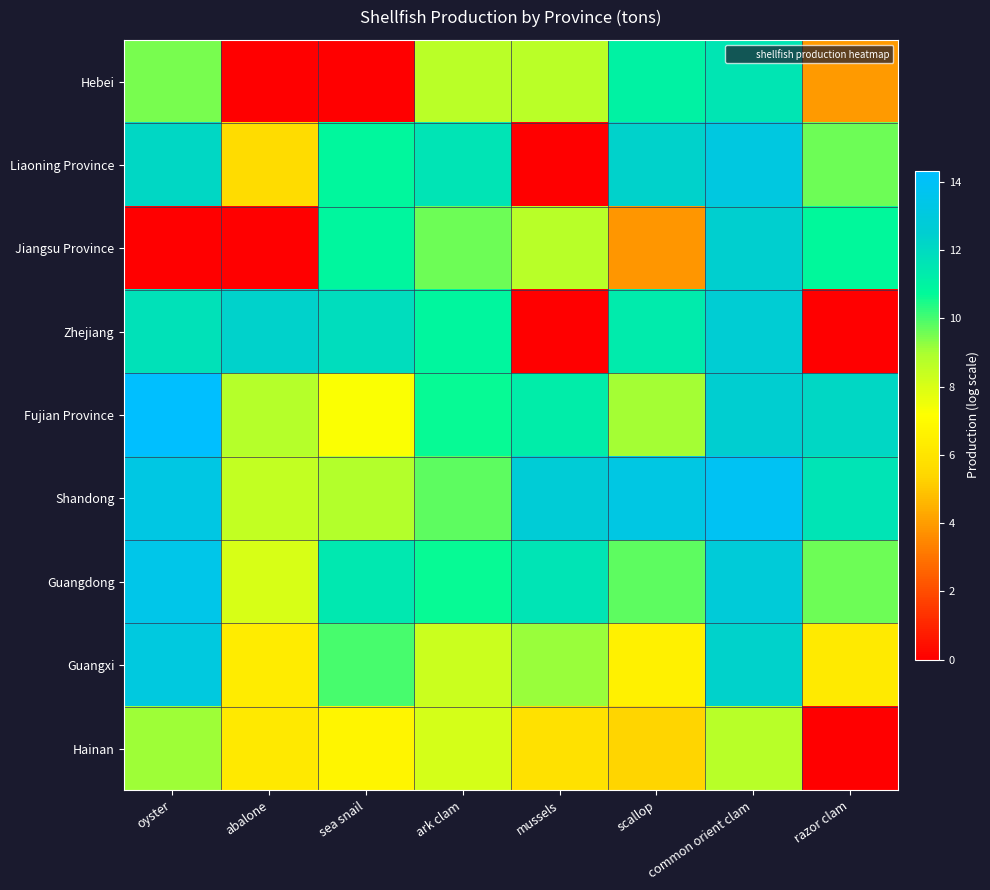

Reading left to right, extract all data points from this chart.

Hebei: oyster=9.5	abalone=0.0	sea snail=0.0	ark clam=8.7	mussels=8.6	scallop=11.0	common orient clam=11.6	razor clam=3.9
Liaoning Province: oyster=12.1	abalone=5.6	sea snail=10.8	ark clam=11.6	mussels=0.0	scallop=12.4	common orient clam=13.2	razor clam=9.6
Jiangsu Province: oyster=0.0	abalone=0.0	sea snail=10.9	ark clam=9.6	mussels=8.7	scallop=3.8	common orient clam=12.5	razor clam=10.8
Zhejiang: oyster=11.7	abalone=12.3	sea snail=11.9	ark clam=10.9	mussels=0.0	scallop=11.3	common orient clam=12.6	razor clam=0.0
Fujian Province: oyster=14.3	abalone=8.7	sea snail=7.3	ark clam=10.7	mussels=11.2	scallop=9.0	common orient clam=12.5	razor clam=12.1
Shandong: oyster=13.3	abalone=8.5	sea snail=8.8	ark clam=9.8	mussels=12.7	scallop=13.2	common orient clam=13.8	razor clam=11.6
Guangdong: oyster=13.5	abalone=8.0	sea snail=11.4	ark clam=10.6	mussels=11.6	scallop=9.8	common orient clam=12.8	razor clam=9.6
Guangxi: oyster=13.1	abalone=6.3	sea snail=10.0	ark clam=8.3	mussels=9.2	scallop=6.6	common orient clam=12.3	razor clam=6.3
Hainan: oyster=9.1	abalone=6.2	sea snail=6.7	ark clam=8.1	mussels=5.8	scallop=5.4	common orient clam=8.7	razor clam=0.0